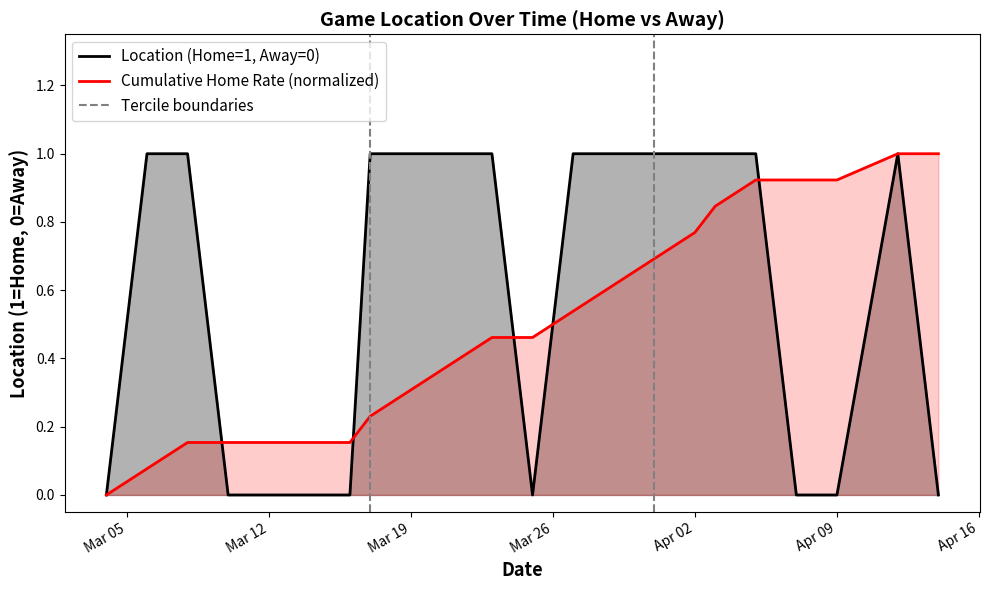

What is the maximum value shown in the chart?

1